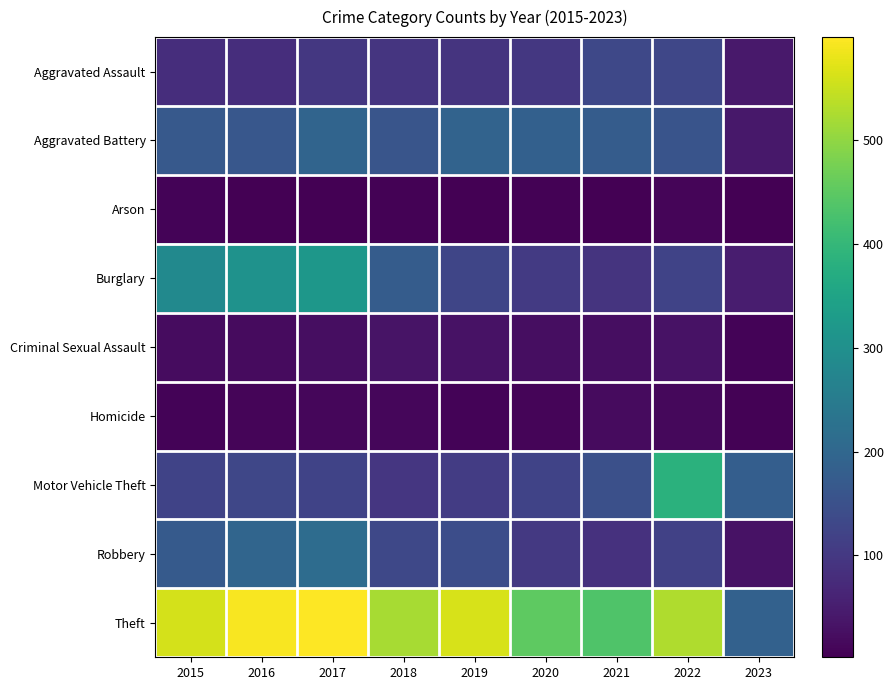

At how many categories does at least one series exceed 371?

8